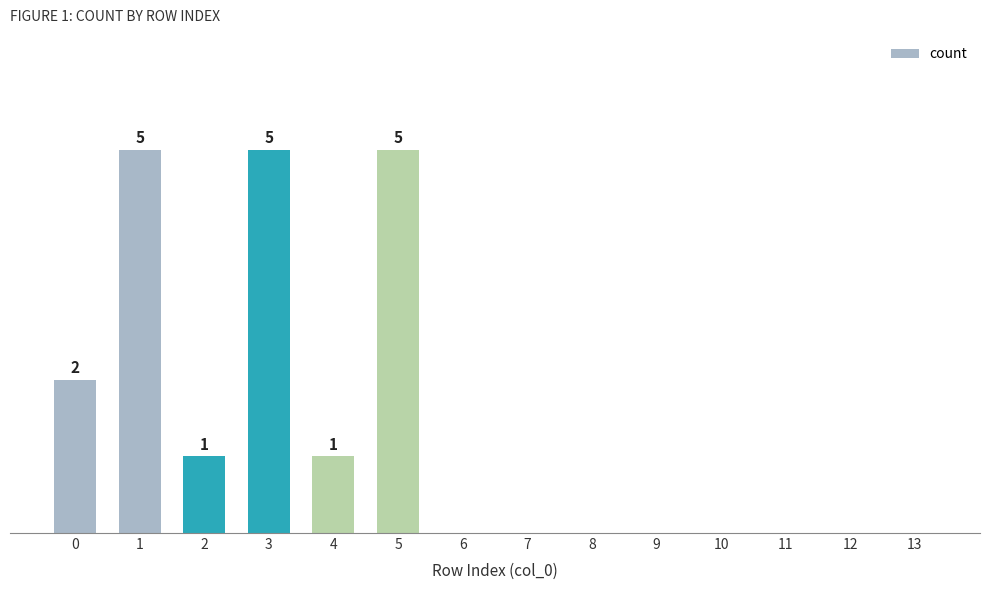

True or false: the data shows 0 at 7.

True